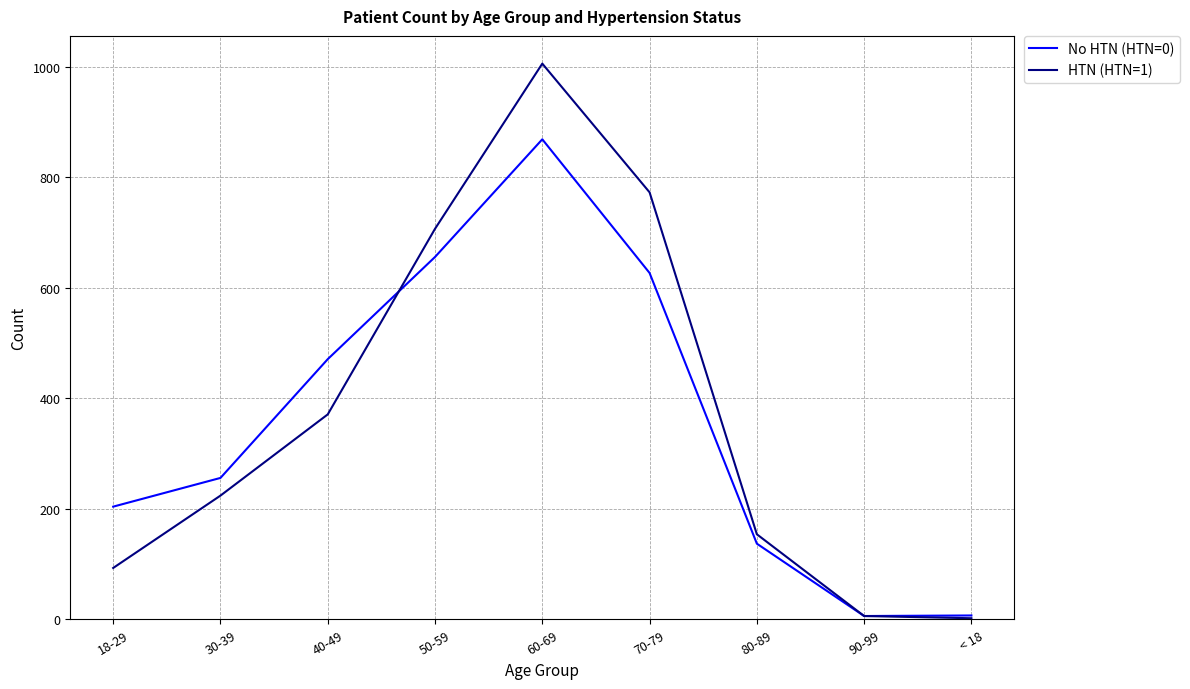

Between 18-29 and 60-69, which series saw the biggest shift?

HTN (HTN=1)